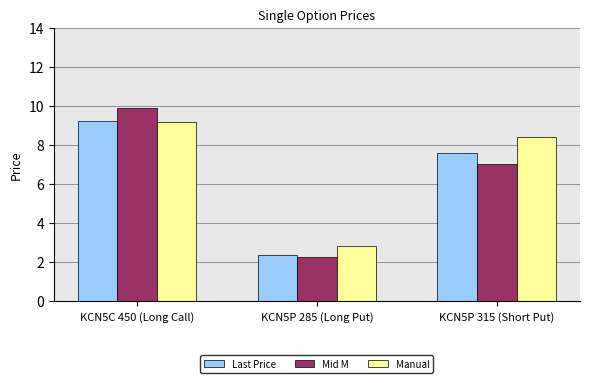

Is the value of Mid M at KCN5P 315 (Short Put) greater than the value of Last Price at KCN5P 285 (Long Put)?

Yes